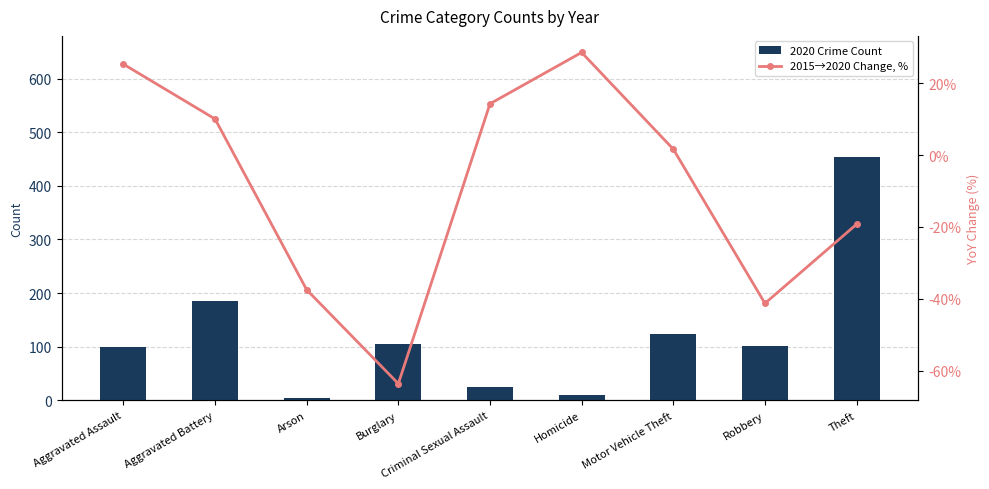

Is it true that 2015→2020 Change, % equals -19.3 at Theft?

True